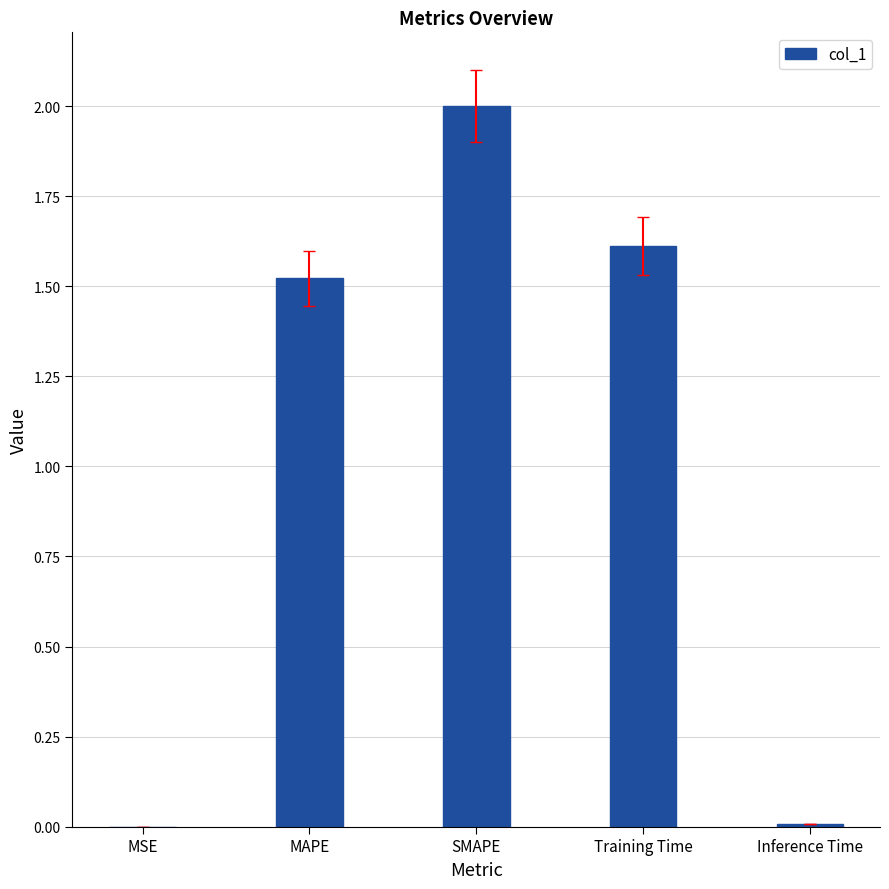

True or false: the data shows 2.0 at SMAPE.

True